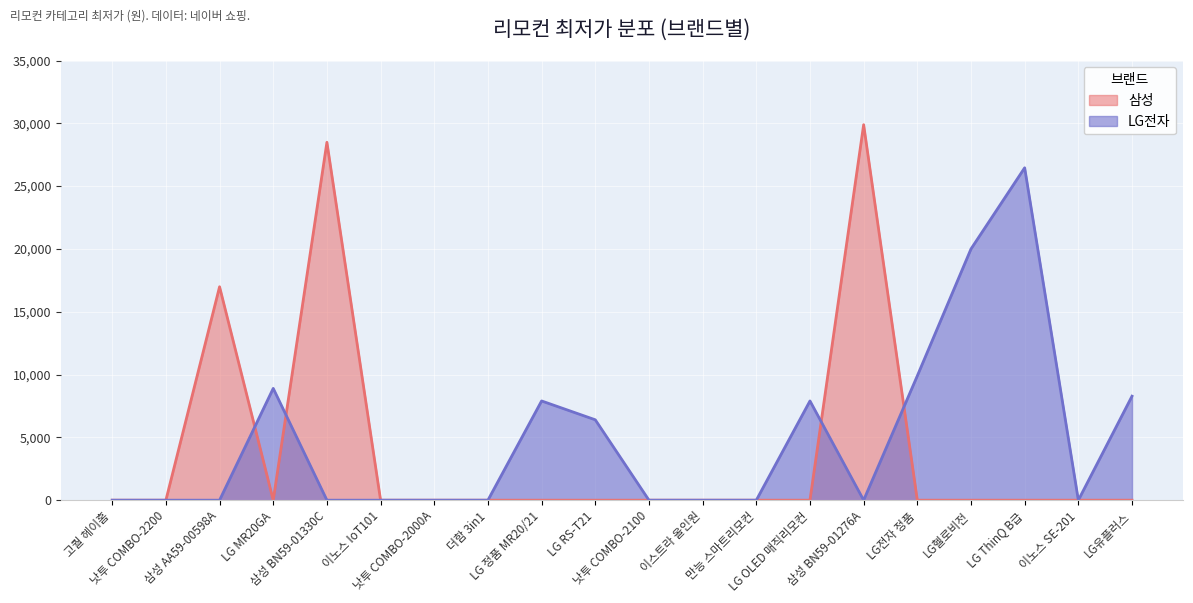

Rank the series by their maximum value, from highest to lowest.

삼성, LG전자